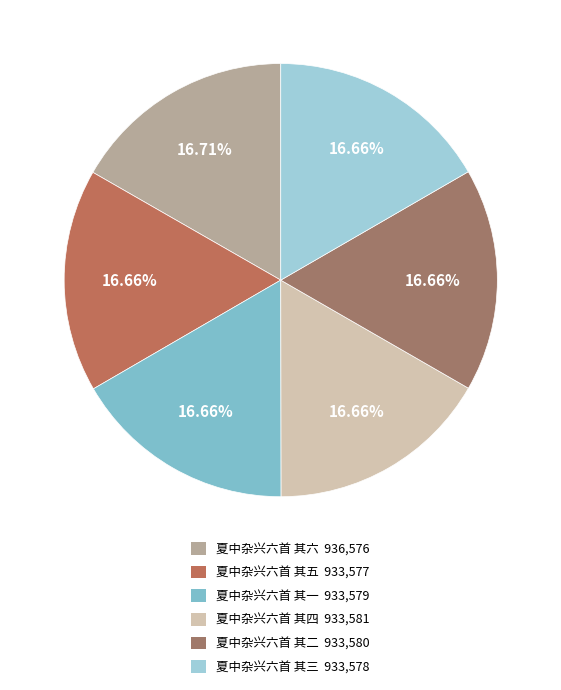

How many segments does this pie chart have?

6